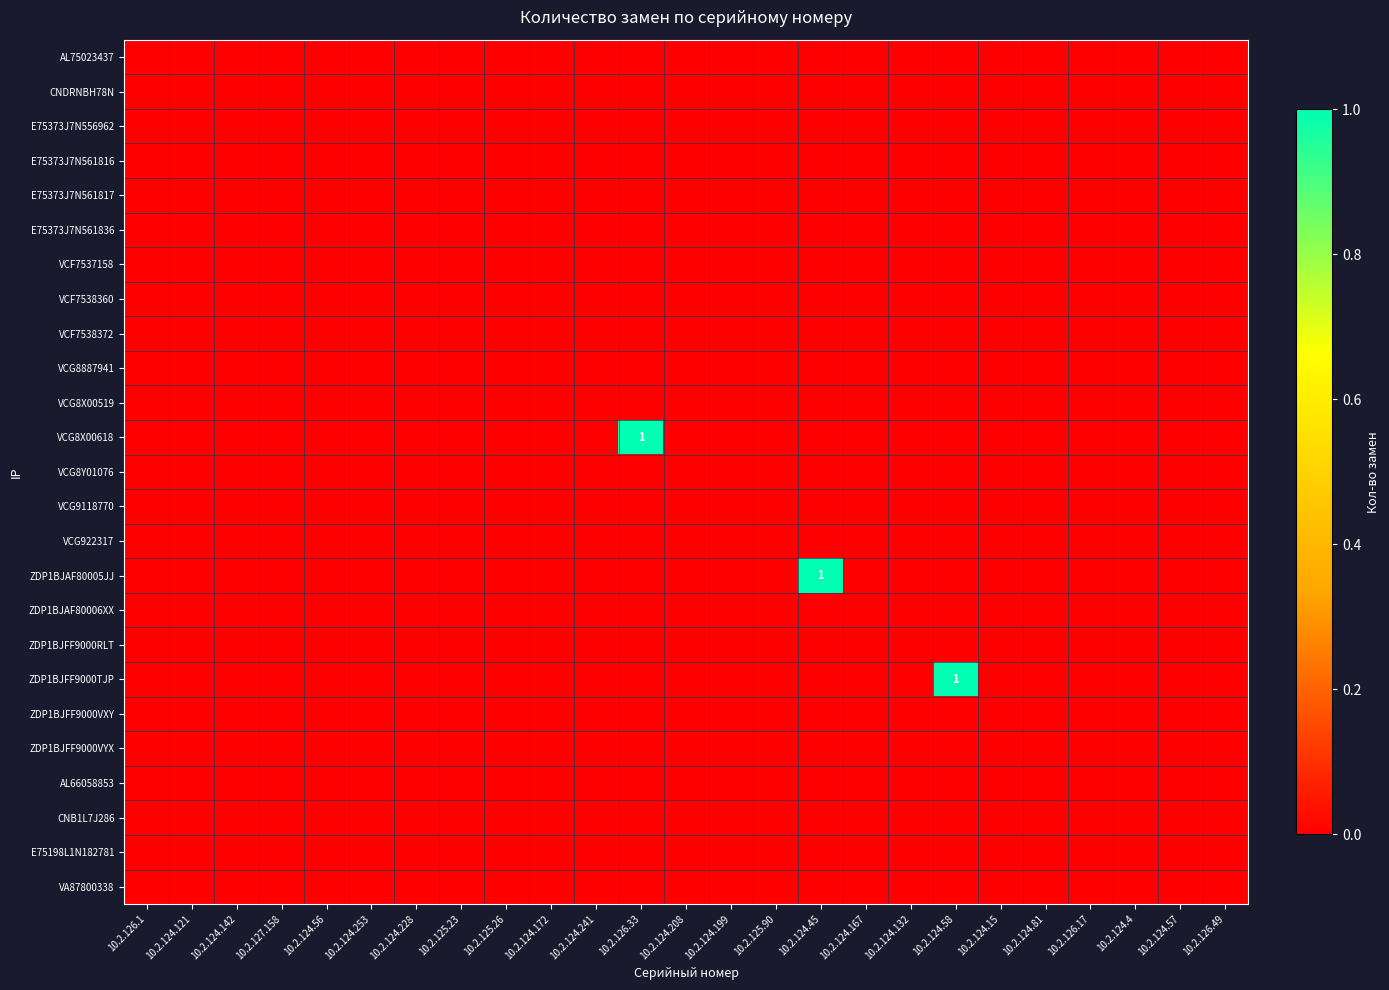

At which category is the sum across all series the highest?

10.2.126.33